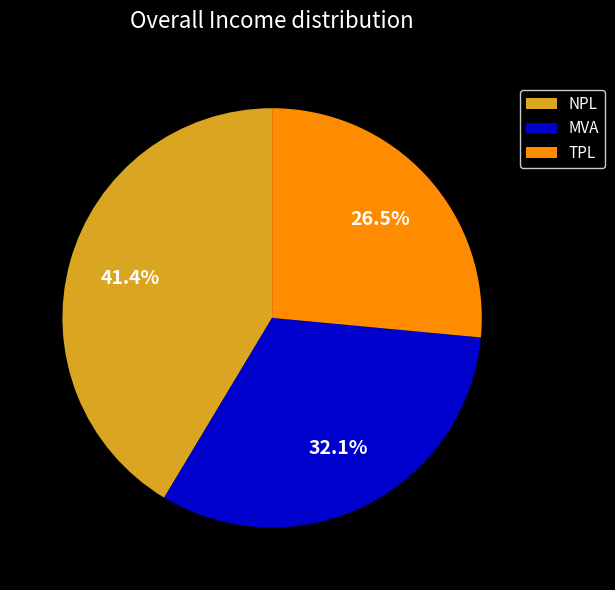

How many slices are in this pie chart?

3